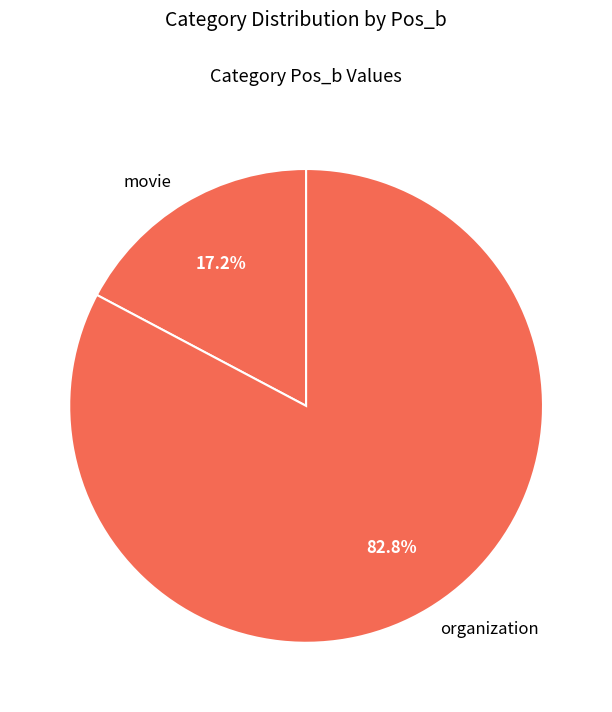

Combined, what portion of the pie is organization and movie?

100.0%